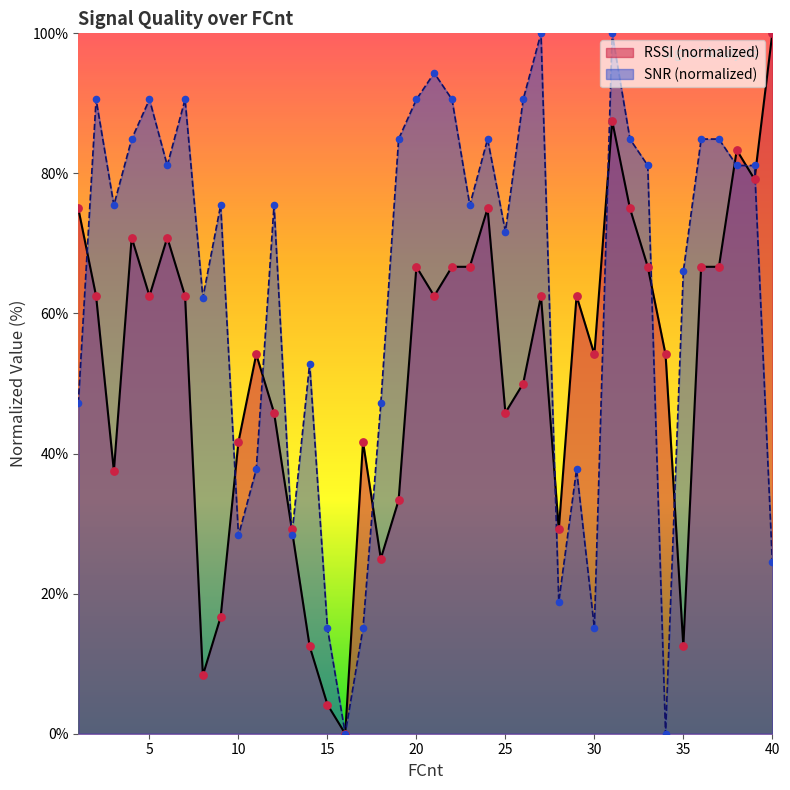

Which series has the largest Y range (max minus min)?

RSSI